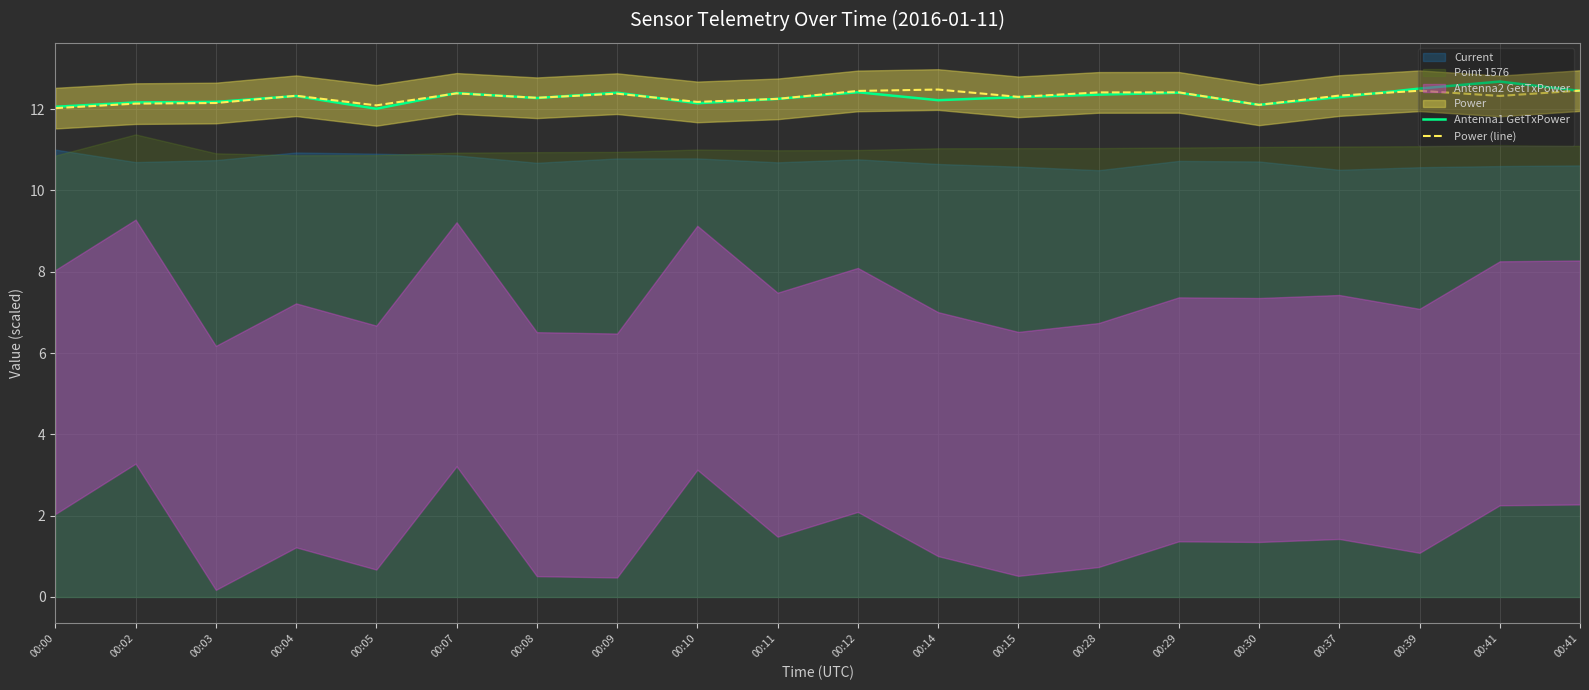

In Power (line), how many points are higher than both neighbors (excluding endpoints)?

6